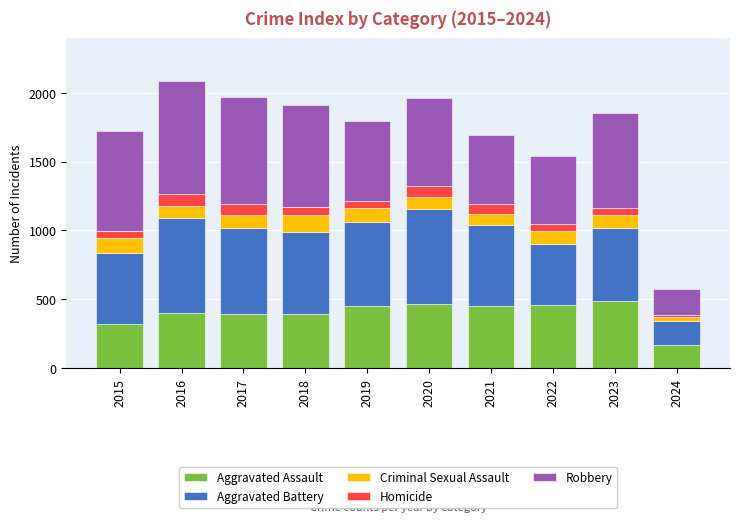

At which category is the sum across all series the highest?

2016